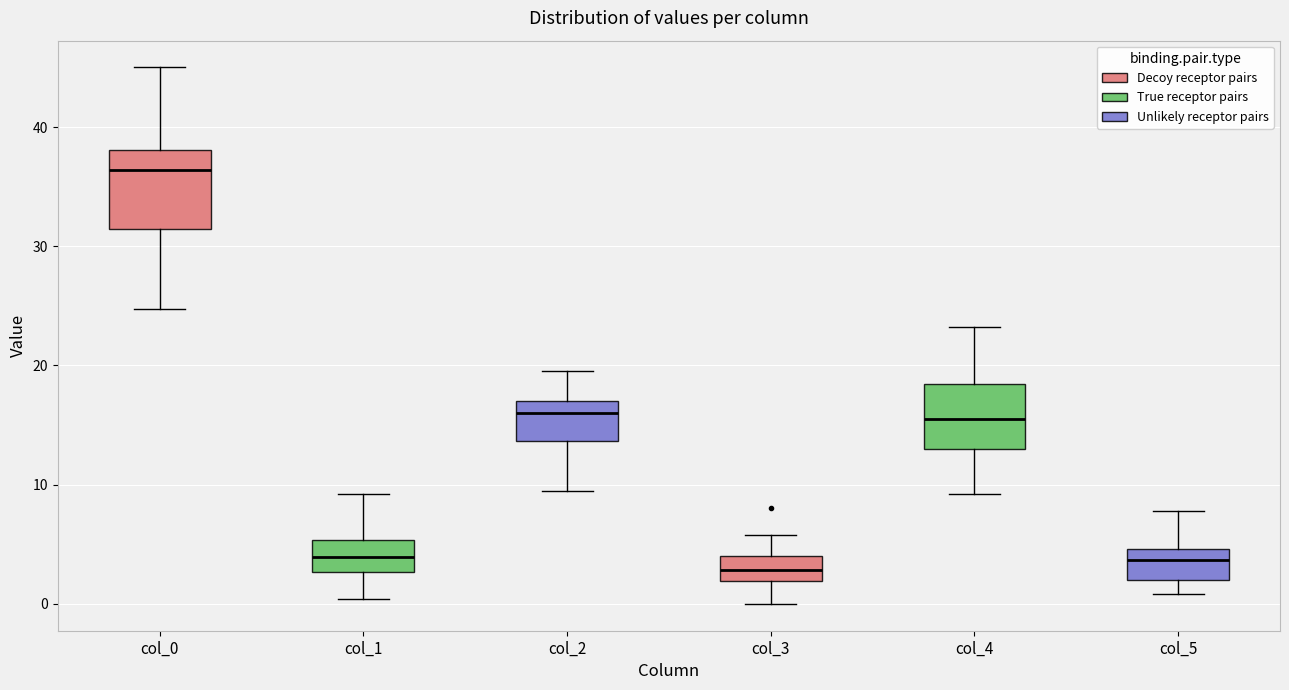

Reading left to right, read every box against the y-axis: the position of its median line, the range the box covers, and the ends of its whiskers. The values are not printed on the chart, so give them approximately, as read against the axis.

col_0: median 36, box 31 to 38, whiskers 25 to 45
col_1: median 4, box 3 to 5, whiskers 0 to 9
col_2: median 16, box 14 to 17, whiskers 10 to 20
col_3: median 3, box 2 to 4, whiskers 0 to 6
col_4: median 16, box 13 to 18, whiskers 9 to 23
col_5: median 4, box 2 to 5, whiskers 1 to 8